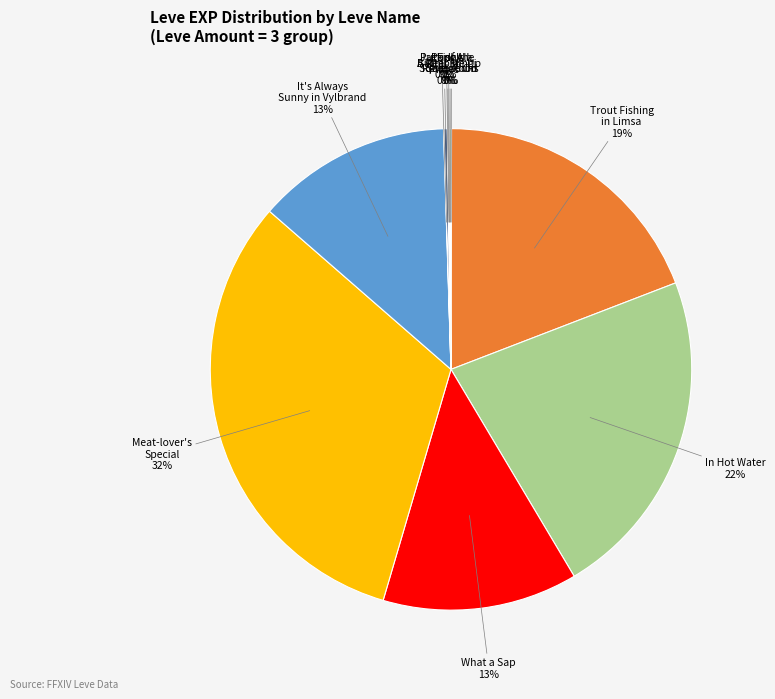

Does any single category account for the majority?

No